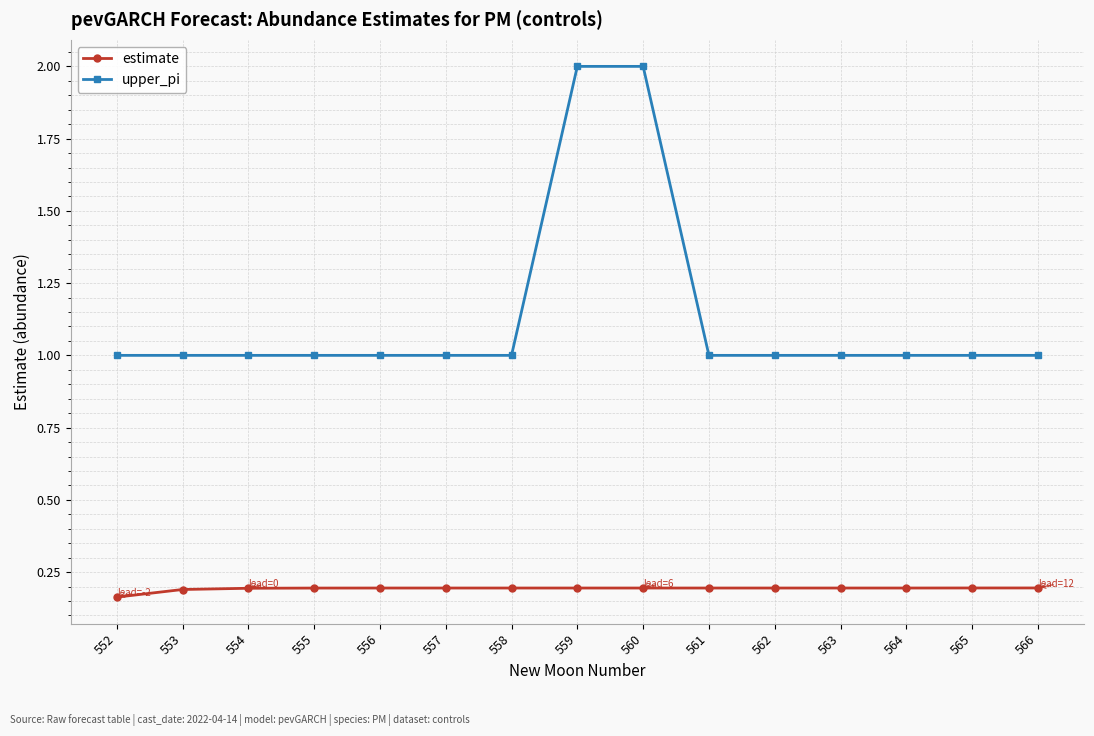

How many categories are shown in the chart?

15